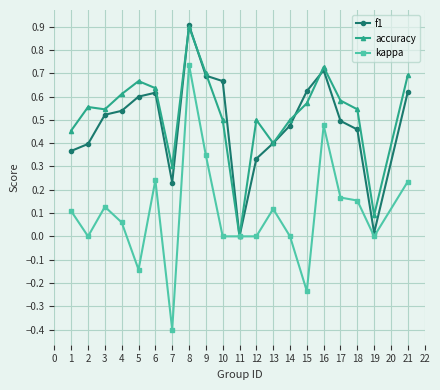

Which series changed the most between 11 and 15?

f1